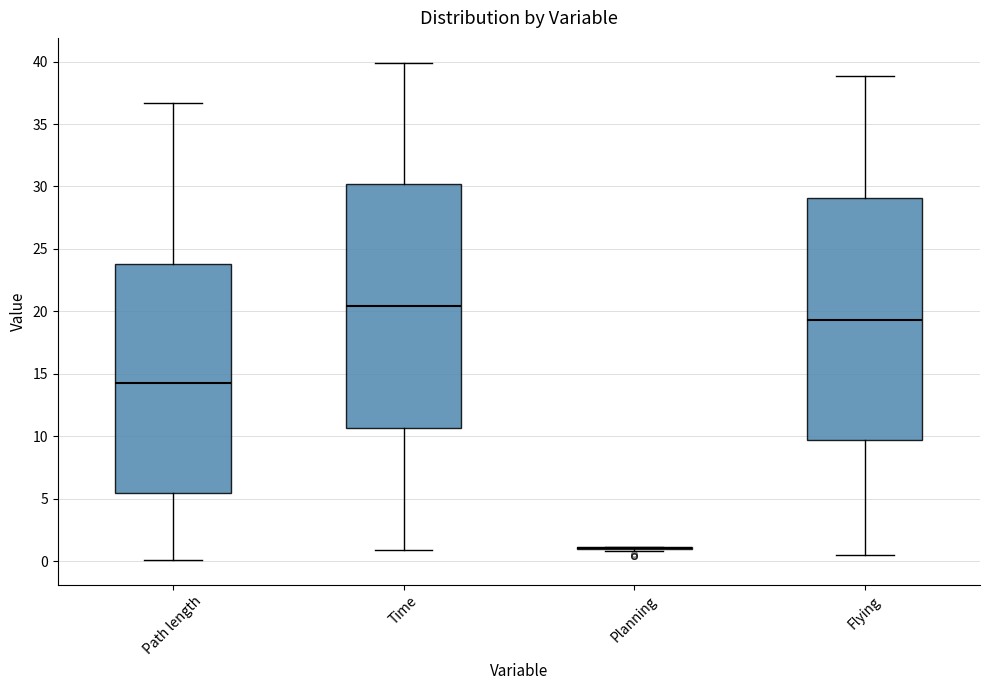

Reading left to right, transcribe this box plot: for each box, give where its median line is, the range the box spans, and where its two whiskers end, as read against the y-axis. The values are not printed on the chart, so give them approximately, as read against the axis.

Path length: median 14.5, box 5.5 to 24.0, whiskers 0.0 to 36.5
Time: median 20.5, box 10.5 to 30.0, whiskers 1.0 to 40.0
Planning: box collapsed to a line at 1.0, whiskers 1.0 to 1.0
Flying: median 19.5, box 9.5 to 29.0, whiskers 0.5 to 39.0